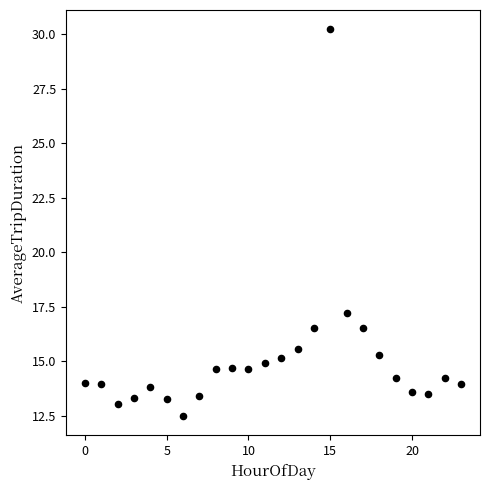

What is the range of Y values (max minus min)?

17.7